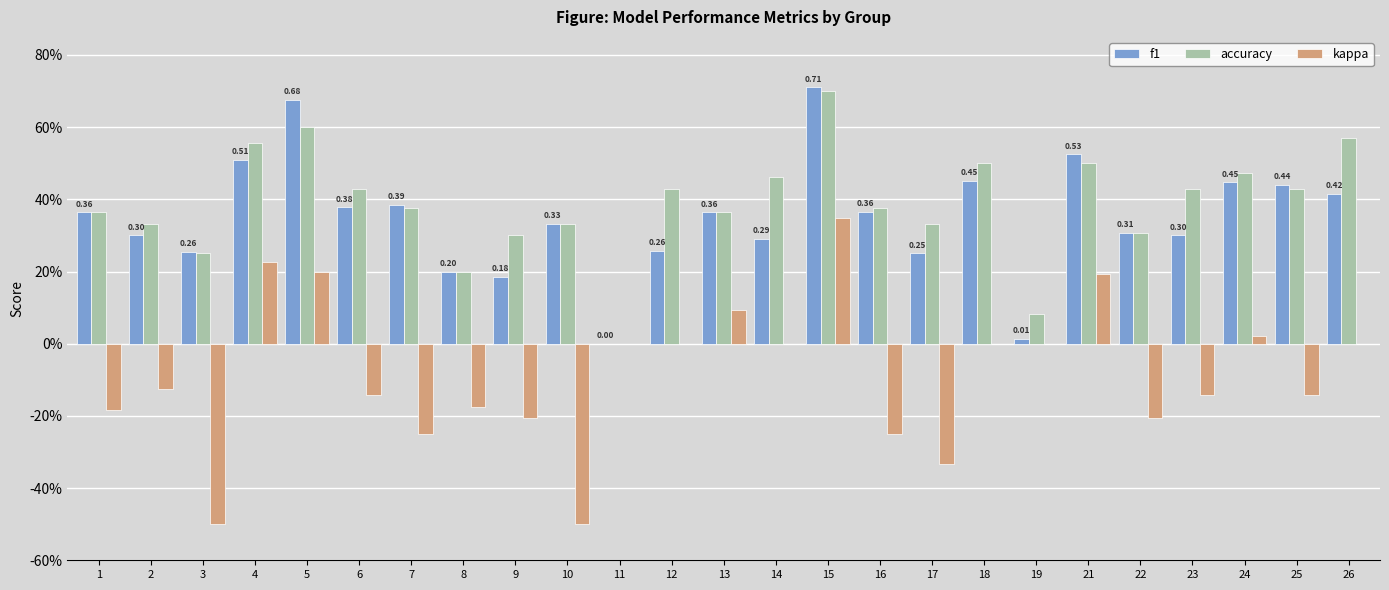

Reading right to left, list all the values displayed in this chart.

f1: 0.4	0.4	0.4	0.3	0.3	0.5	0.0	0.5	0.2	0.4	0.7	0.3	0.4	0.3	0.0	0.3	0.2	0.2	0.4	0.4	0.7	0.5	0.3	0.3	0.4
accuracy: 0.6	0.4	0.5	0.4	0.3	0.5	0.1	0.5	0.3	0.4	0.7	0.5	0.4	0.4	0.0	0.3	0.3	0.2	0.4	0.4	0.6	0.6	0.2	0.3	0.4
kappa: 0.0	-0.1	0.0	-0.1	-0.2	0.2	0.0	0.0	-0.3	-0.2	0.3	0.0	0.1	0.0	0.0	-0.5	-0.2	-0.2	-0.2	-0.1	0.2	0.2	-0.5	-0.1	-0.2